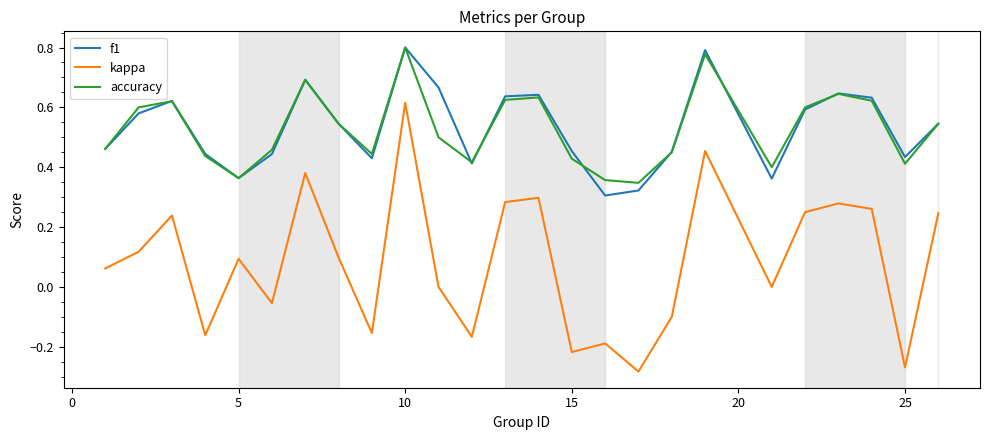

How many interior local valleys does the f1 series have?

6